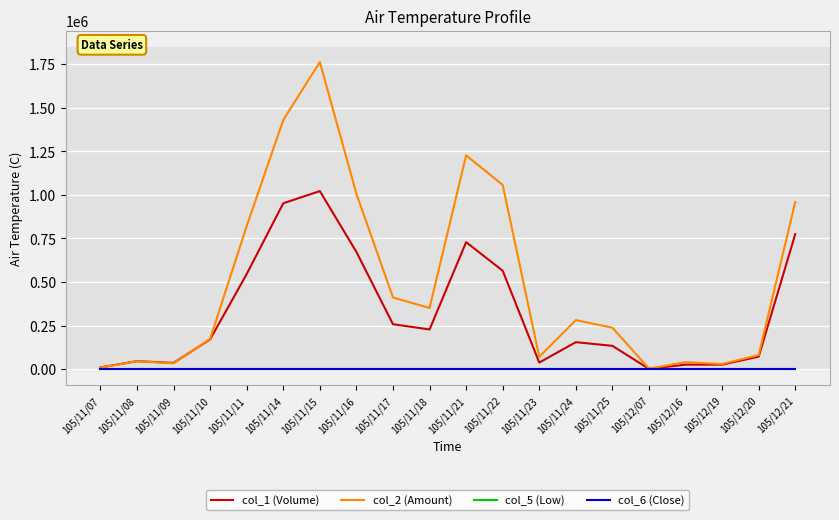

At which label does col_6 (Close) first exceed 1?

105/11/10